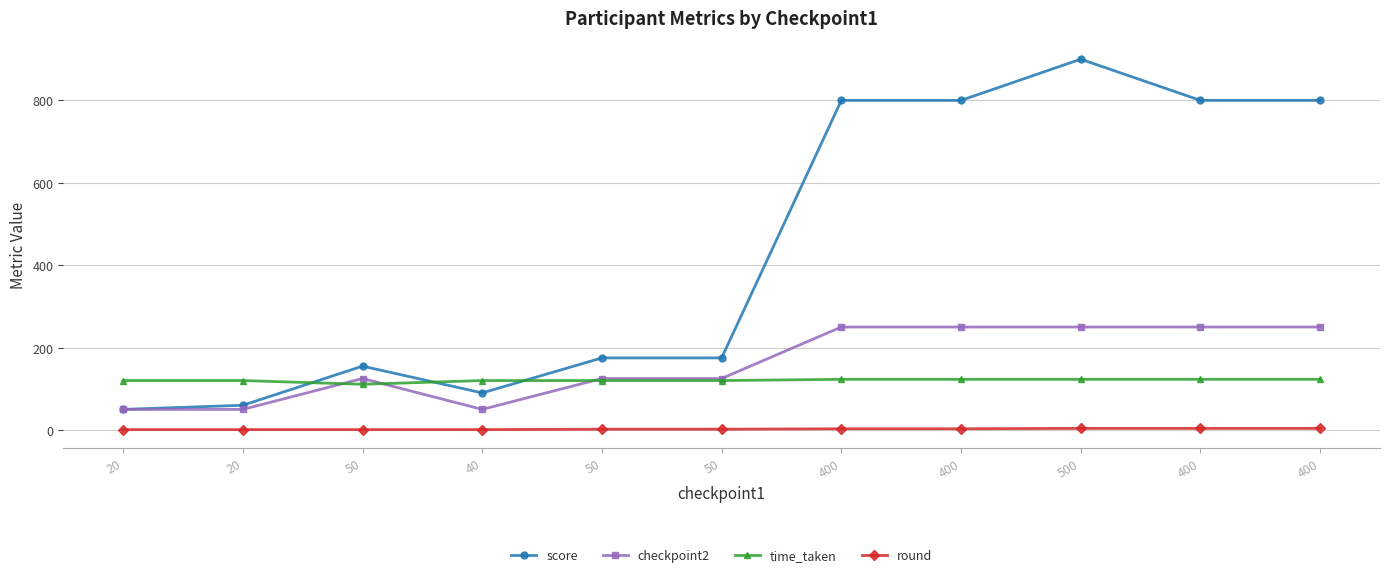

At how many categories does at least one series exceed 57?

11